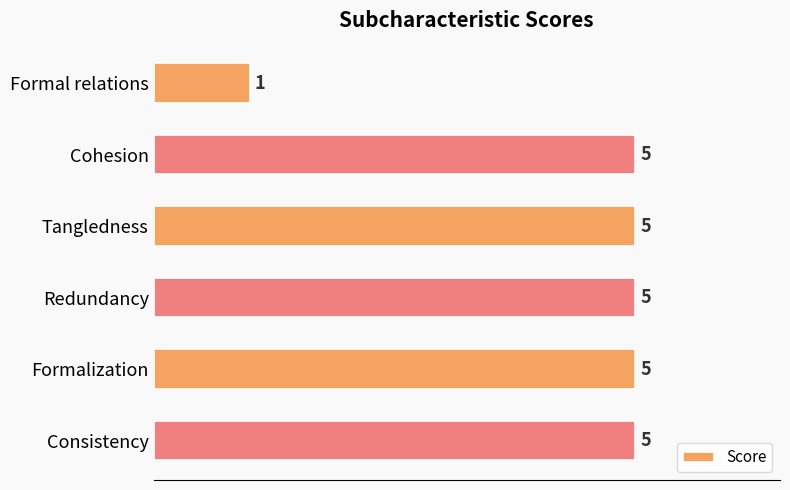

Approximately how many times larger is the value at Redundancy compared to Consistency?

1.0